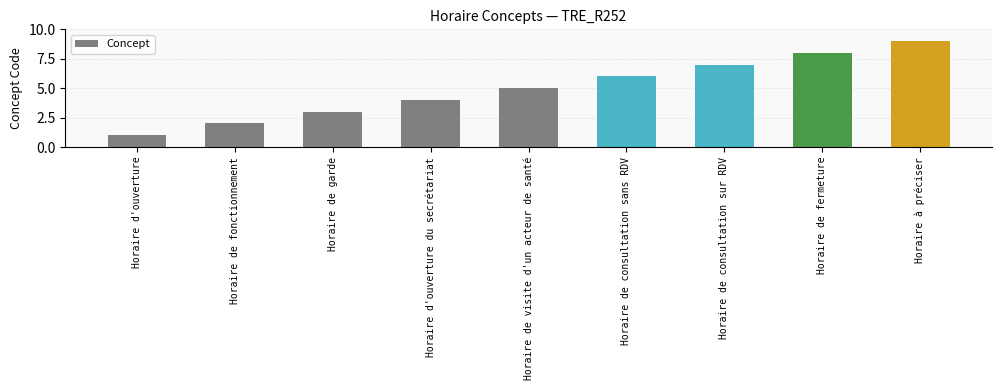

Is it true that the value at Horaire de fonctionnement is 2?

True